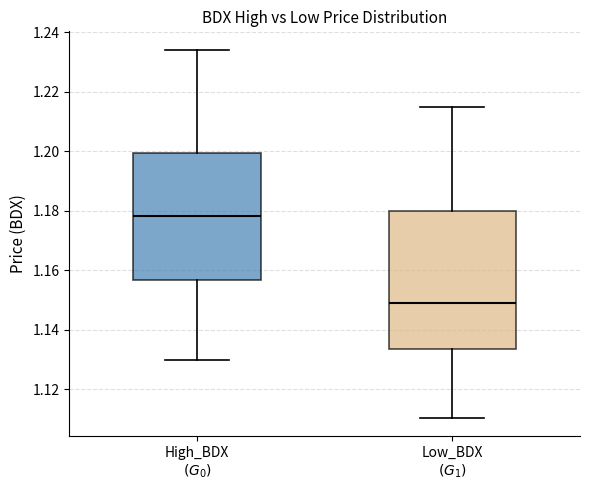

Reading left to right, read every box against the y-axis: the position of its median line, the range the box covers, and the ends of its whiskers. The values are not printed on the chart, so give them approximately, as read against the axis.

High_BDX $(G_0)$: median 1.178, box 1.156 to 1.200, whiskers 1.130 to 1.234
Low_BDX $(G_1)$: median 1.148, box 1.134 to 1.180, whiskers 1.110 to 1.214